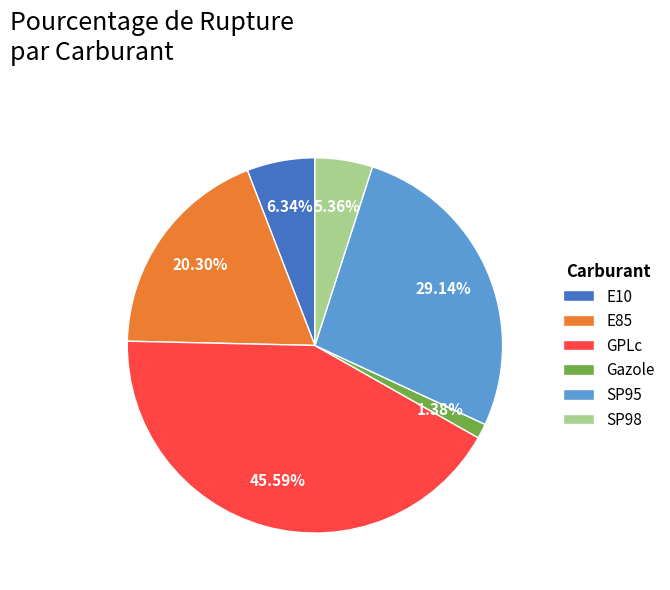

Which slice is the smallest?

Gazole